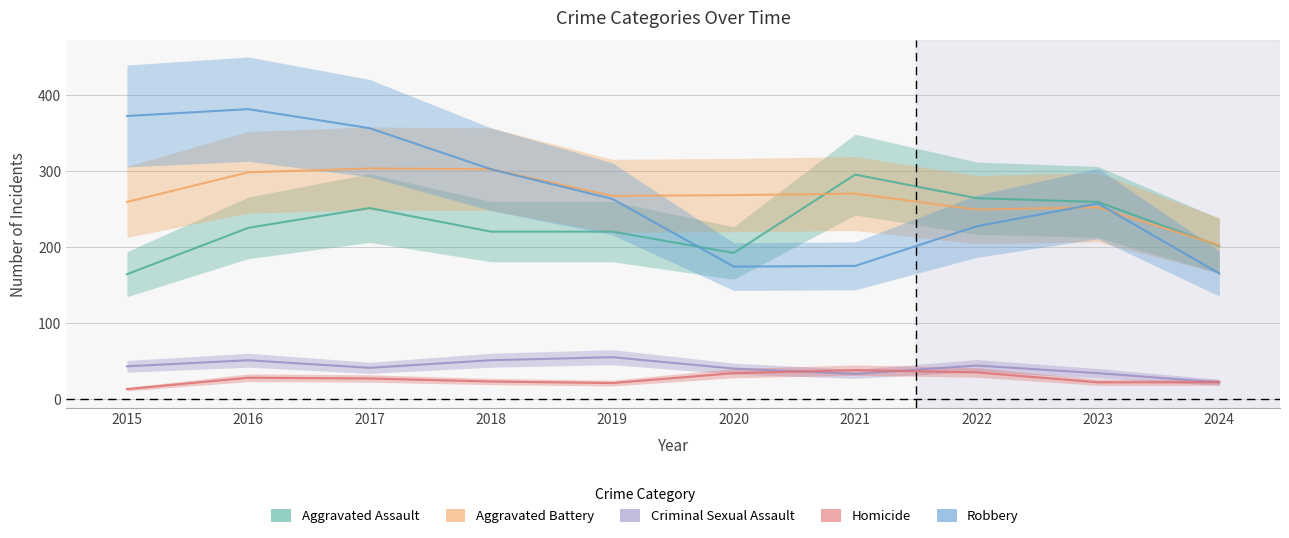

Reading right to left, transcribe all the data shown in this chart.

Aggravated Assault: 2024=201	2023=259	2022=264	2021=295	2020=192	2019=220	2018=220	2017=251	2016=225	2015=164
Aggravated Battery: 2024=202	2023=252	2022=249	2021=270	2020=268	2019=267	2018=302	2017=303	2016=298	2015=259
Criminal Sexual Assault: 2024=22	2023=34	2022=44	2021=33	2020=40	2019=55	2018=51	2017=41	2016=51	2015=43
Homicide: 2024=22	2023=22	2022=35	2021=38	2020=34	2019=21	2018=23	2017=27	2016=28	2015=13
Robbery: 2024=165	2023=257	2022=227	2021=175	2020=174	2019=263	2018=302	2017=356	2016=381	2015=372